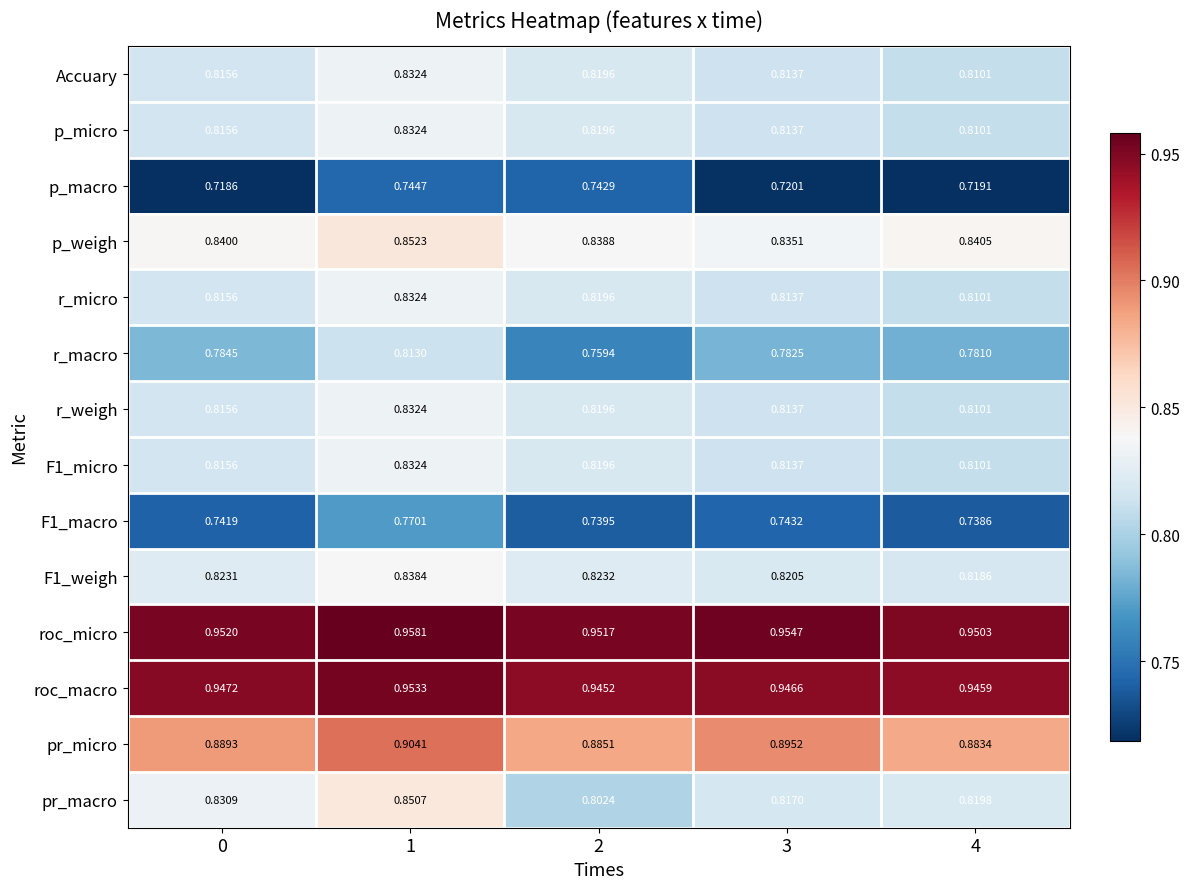

Is the value of roc_micro at 0 greater than the value of r_micro at 3?

Yes